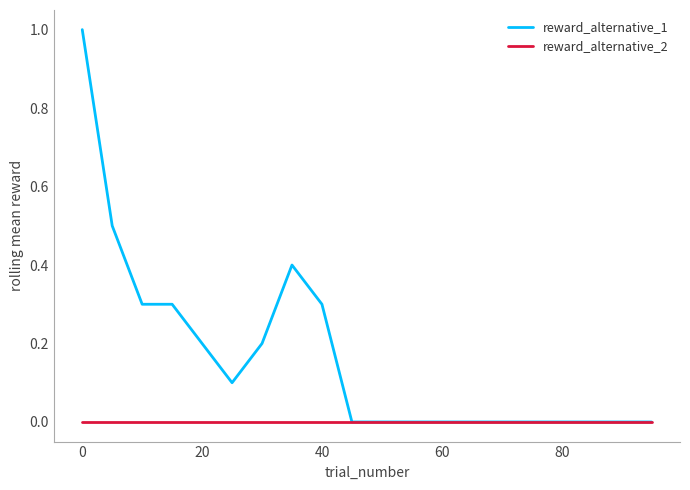

Which series has the largest range (max minus min)?

reward_alternative_1